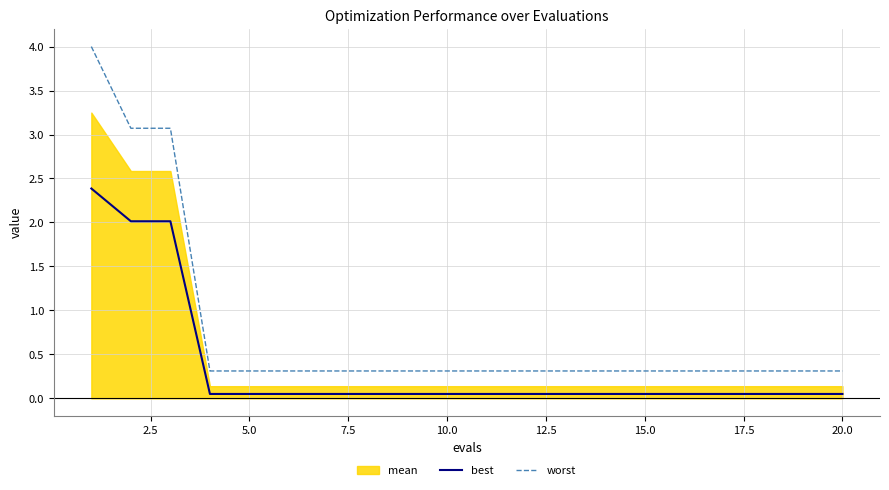

True or false: worst and best intersect in this chart.

False